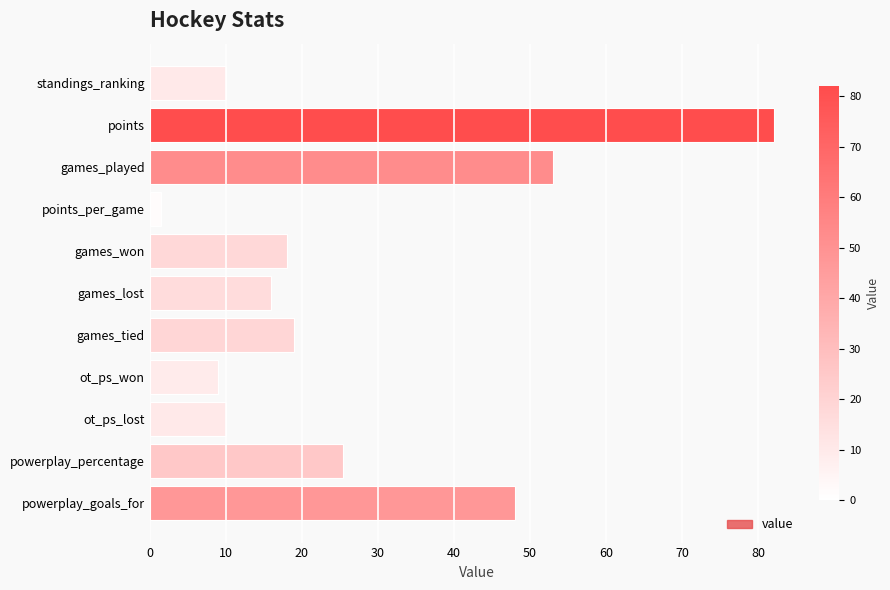

Where is the data nearest to the value 41?

powerplay_goals_for